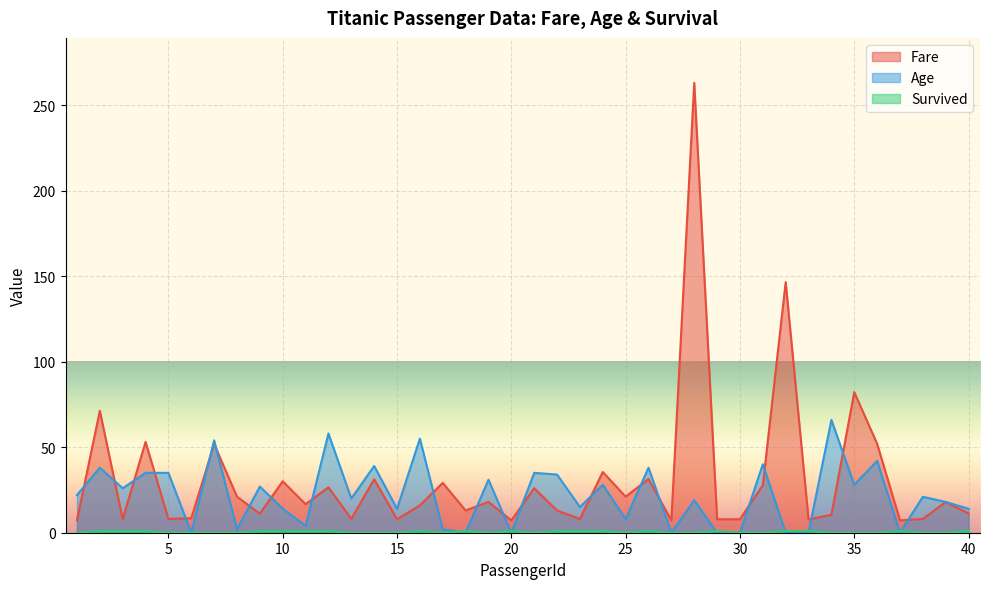

Does the chart display data point markers on the line(s)?

No